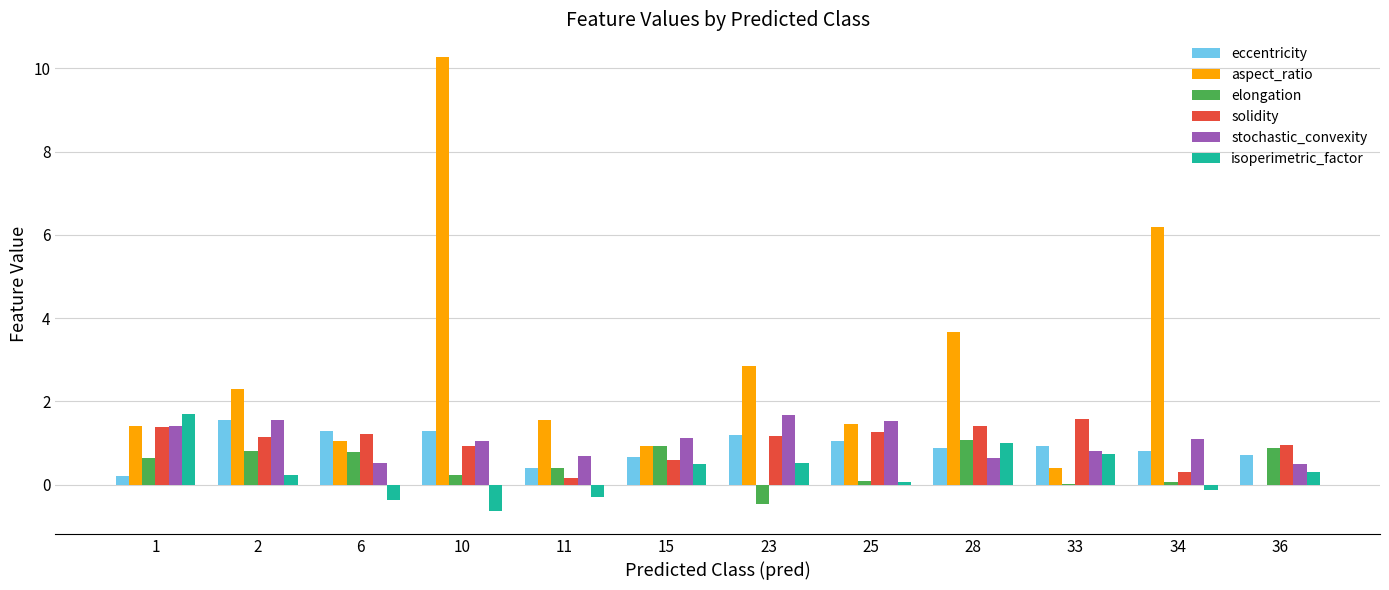

Which series changed the most between 11 and 25?

solidity